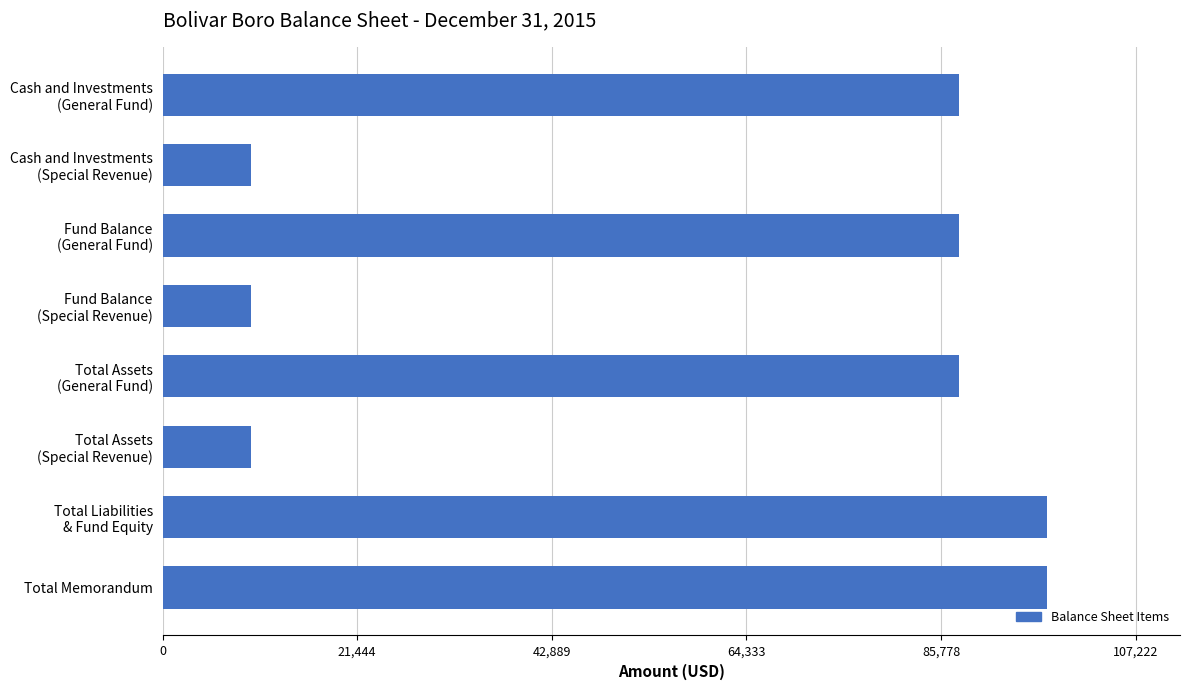

Reading top to bottom, extract all data points from this chart.

87729	9746	87729	9746	87729	9746	97475	97475